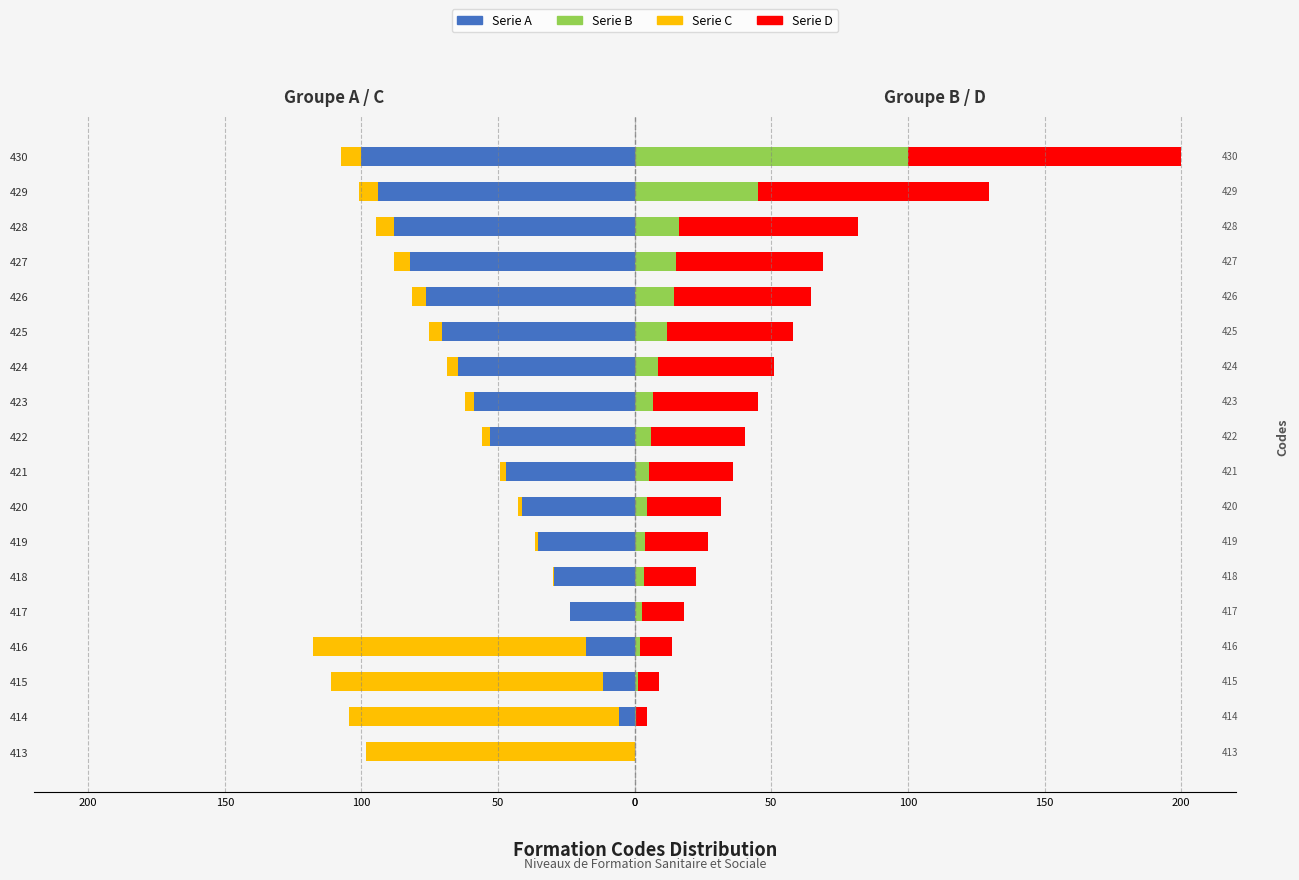

What value does the Serie C series have at 419?

-1.1